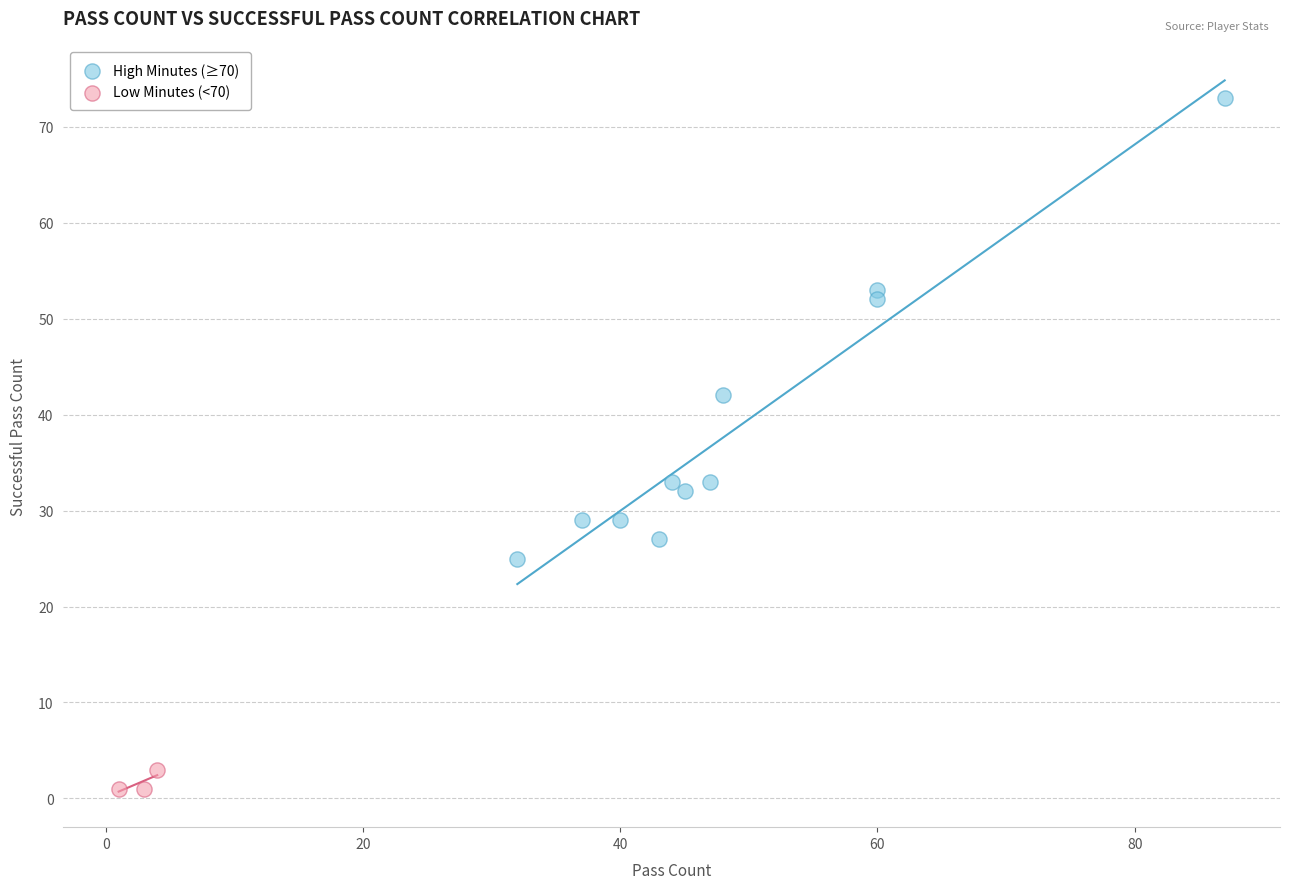

Which series has the largest Y range (max minus min)?

High Minutes (≥70)